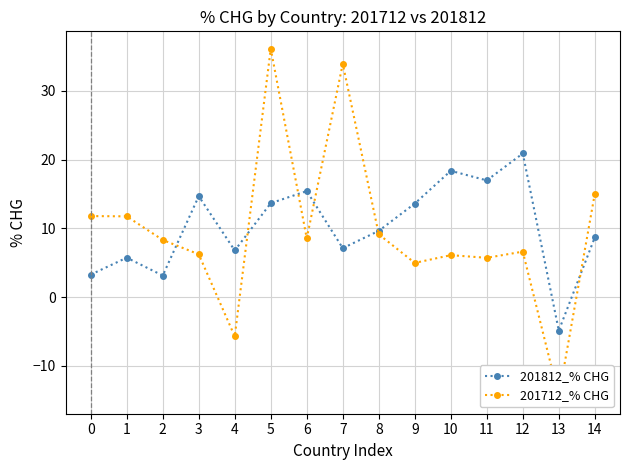

What are all the series names shown in the legend?

201812_% CHG, 201712_% CHG